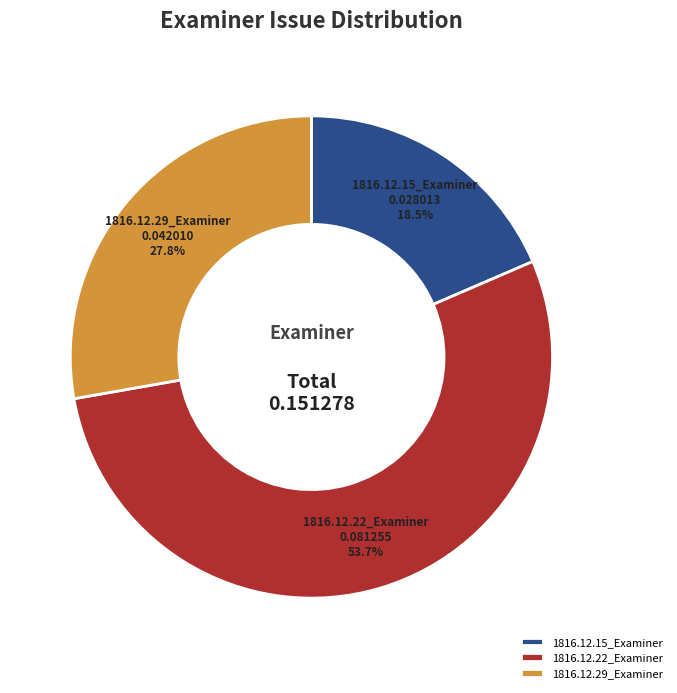

To the nearest percent, what percentage of the pie is 1816.12.29_Examiner?

28%